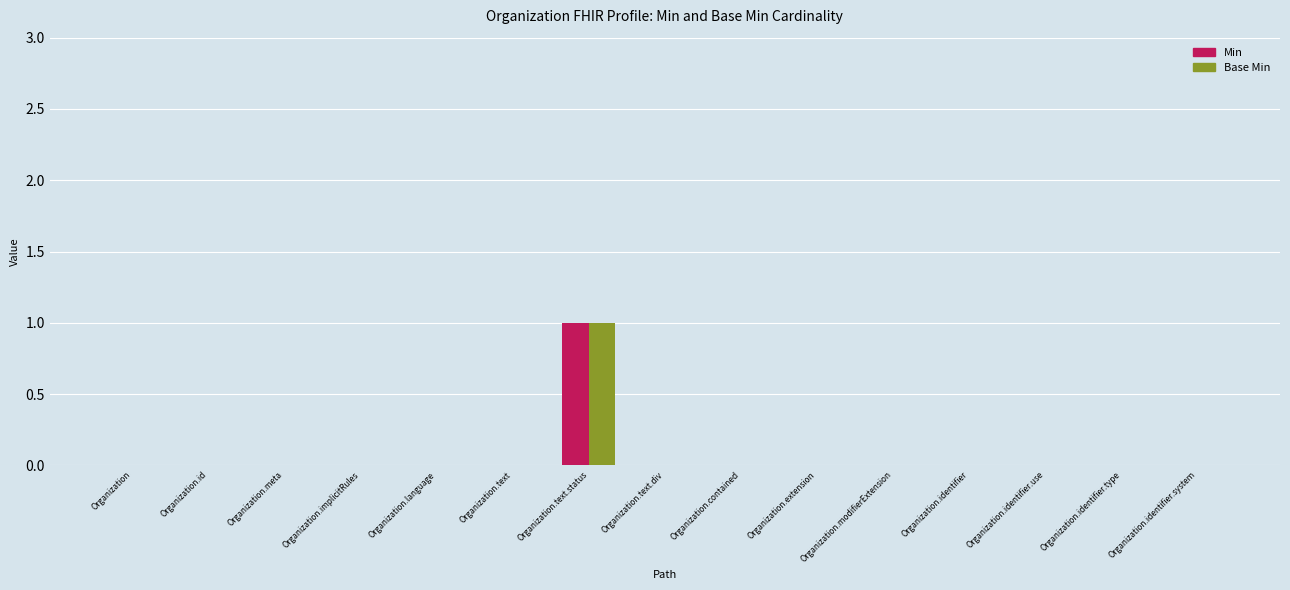

At which category is the sum across all series the highest?

Organization.text.status